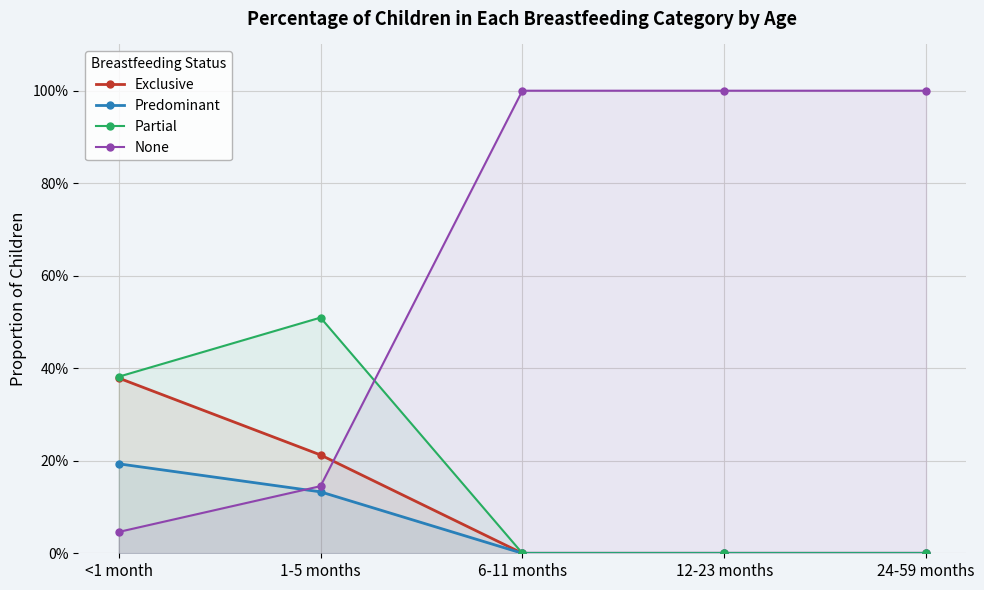

Reading left to right, extract all data points from this chart.

Exclusive: <1 month=0.4	1-5 months=0.2	6-11 months=0.0	12-23 months=0.0	24-59 months=0.0
Predominant: <1 month=0.2	1-5 months=0.1	6-11 months=0.0	12-23 months=0.0	24-59 months=0.0
Partial: <1 month=0.4	1-5 months=0.5	6-11 months=0.0	12-23 months=0.0	24-59 months=0.0
None: <1 month=0.0	1-5 months=0.1	6-11 months=1.0	12-23 months=1.0	24-59 months=1.0